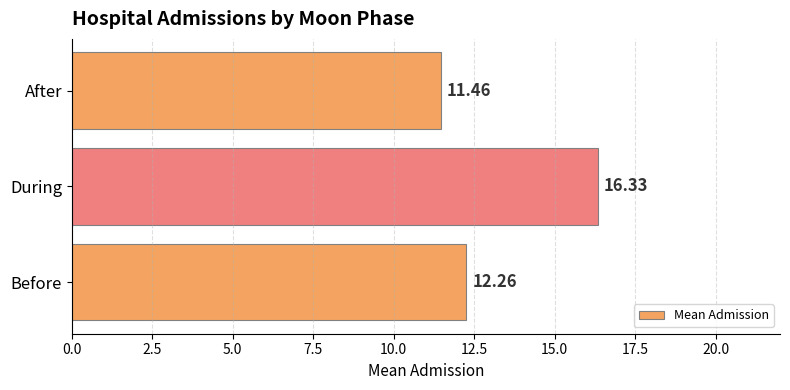

Where is the data nearest to the value 13?

Before